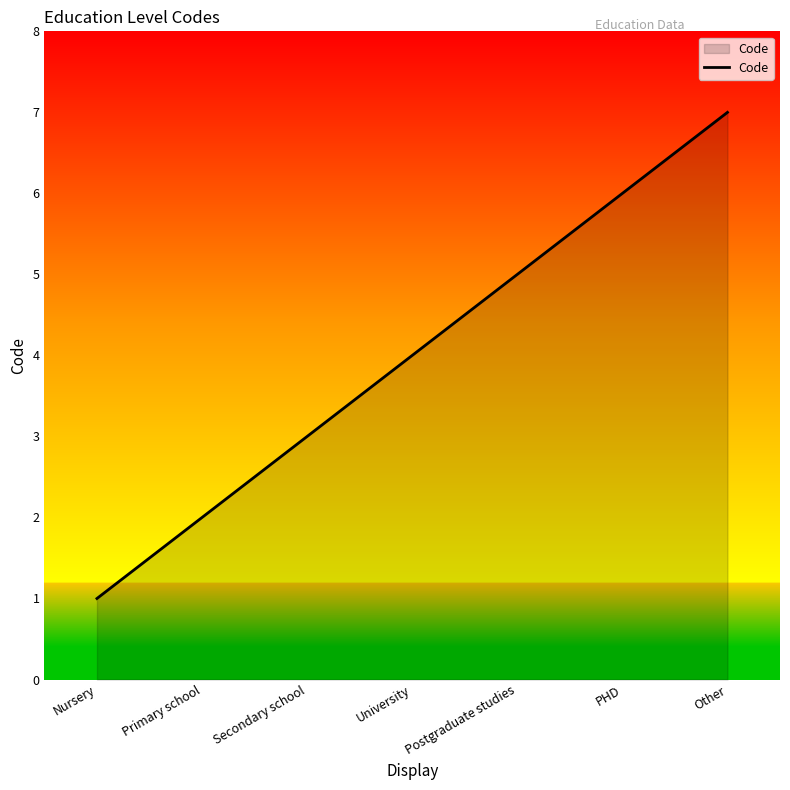

List the labels in order of value, largest first.

Other, PHD, Postgraduate studies, University, Secondary school, Primary school, Nursery